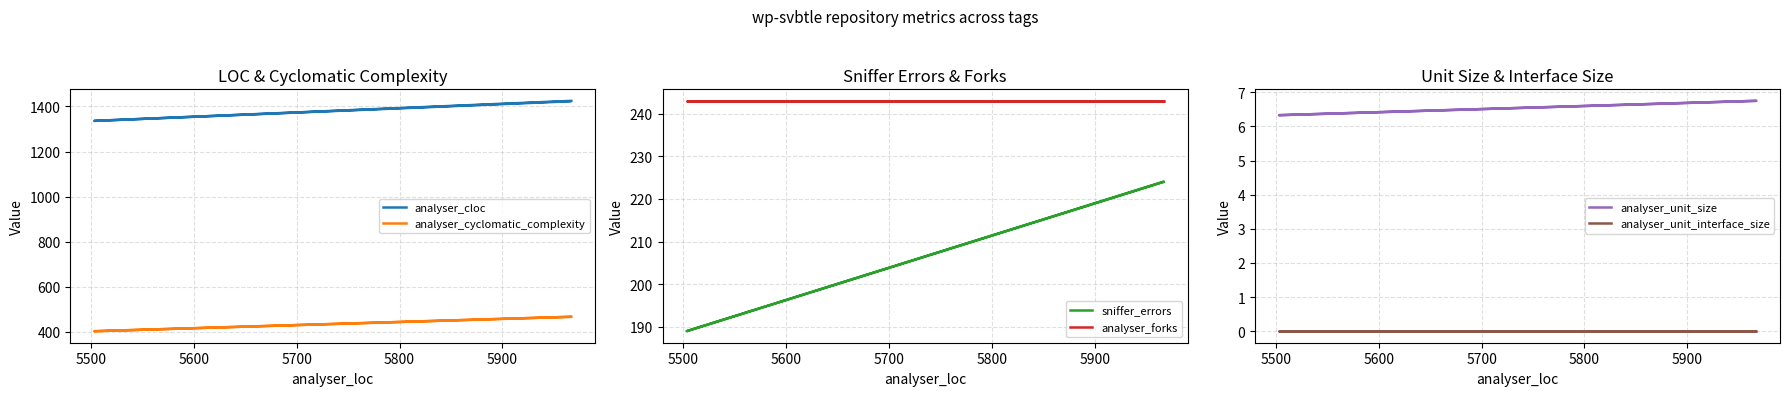

Rank the series by their maximum value, from lowest to highest.

analyser_unit_interface_size, analyser_unit_size, sniffer_errors, analyser_forks, analyser_cyclomatic_complexity, analyser_cloc